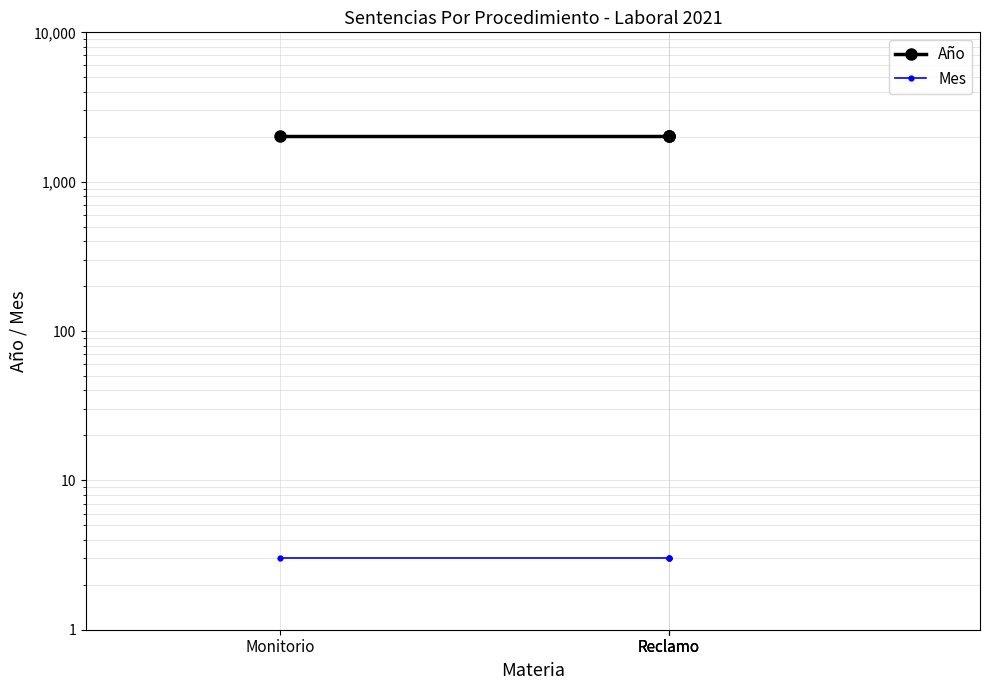

What value does the Mes series have at Reclamo?

3